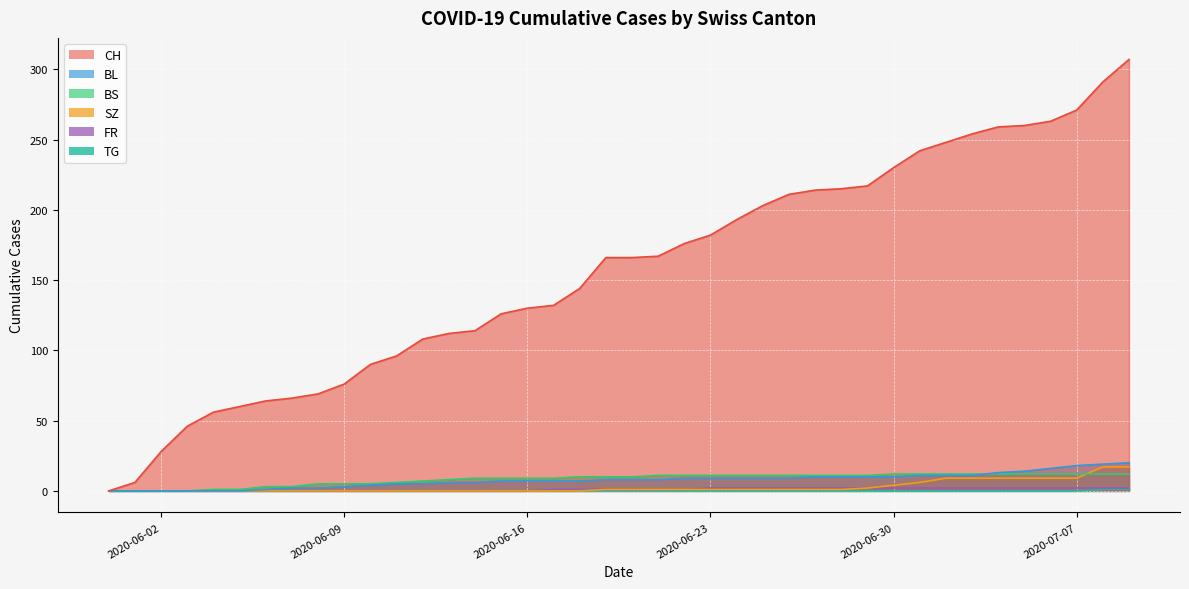

What is the total value across all series at 2020-06-07?

71